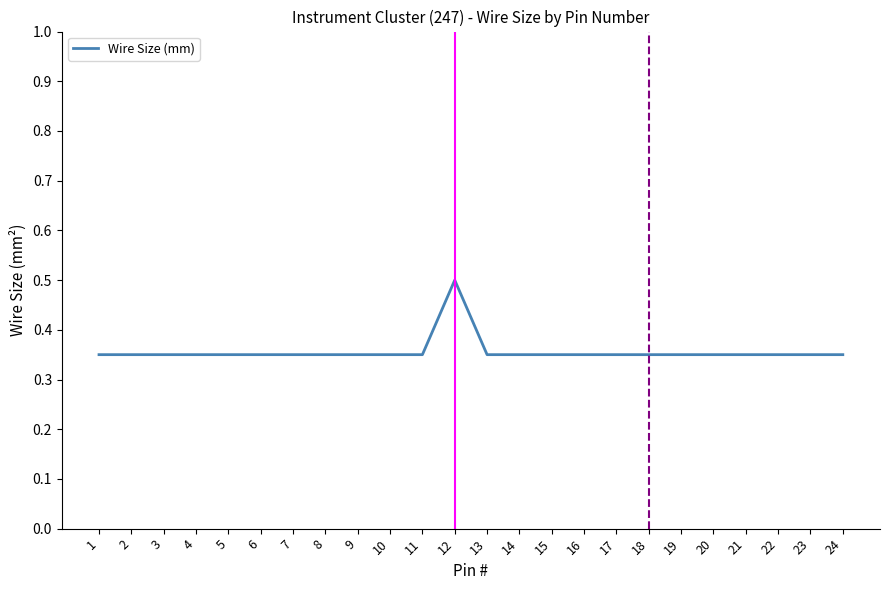

Is it true that the value at 8 is 0.2?

False